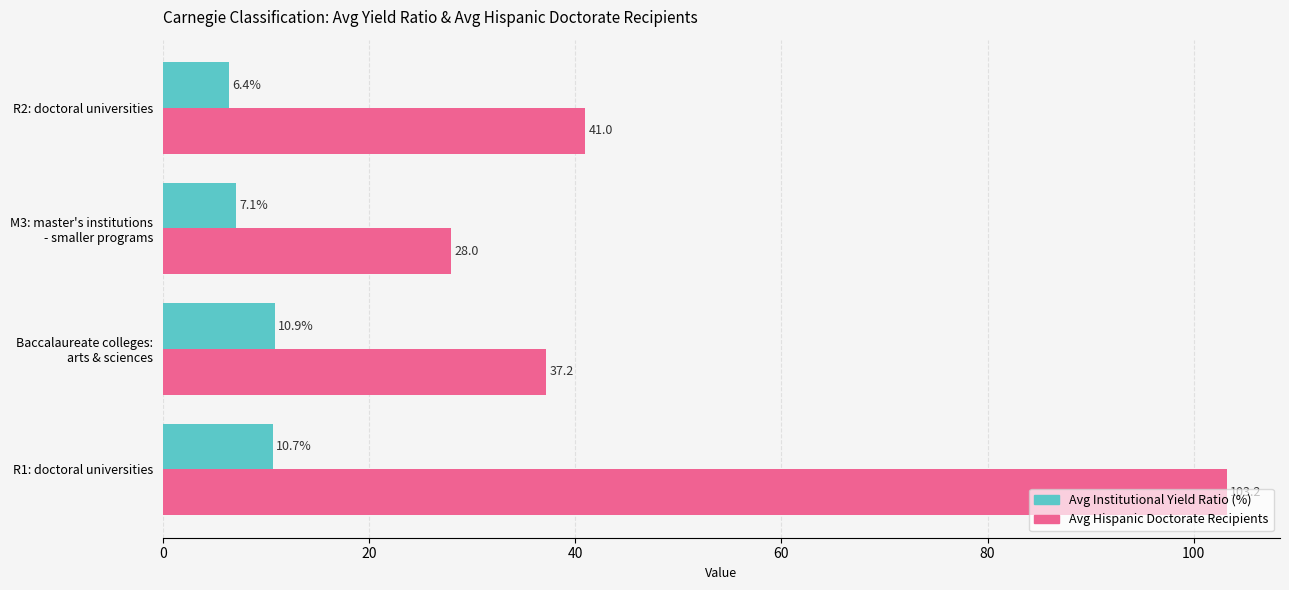

How many values in the Avg Institutional Yield Ratio (%) series exceed 10?

2